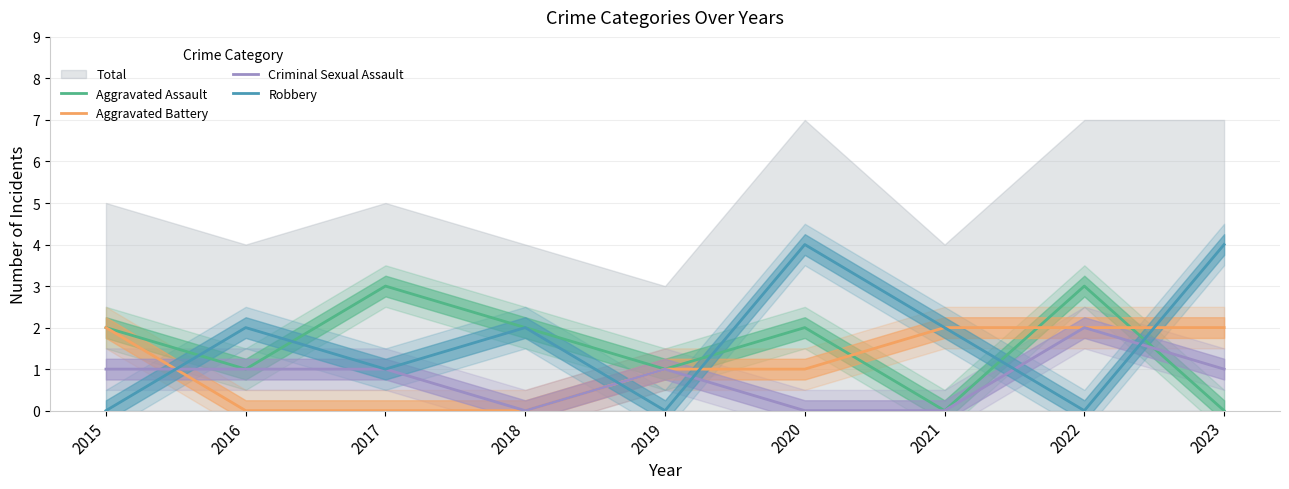

Which category has the lowest value in the Criminal Sexual Assault series?

2018